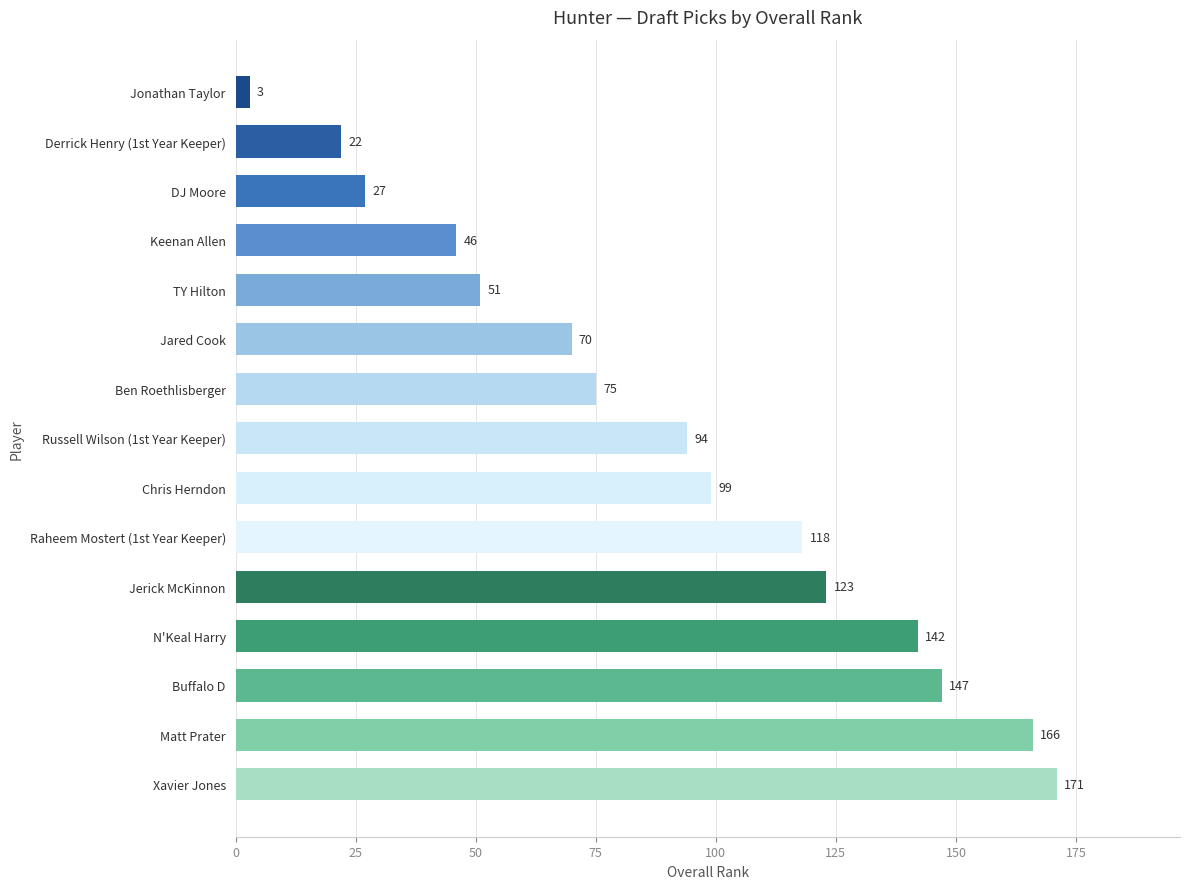

At which label is the value closest to 87?

Russell Wilson (1st Year Keeper)